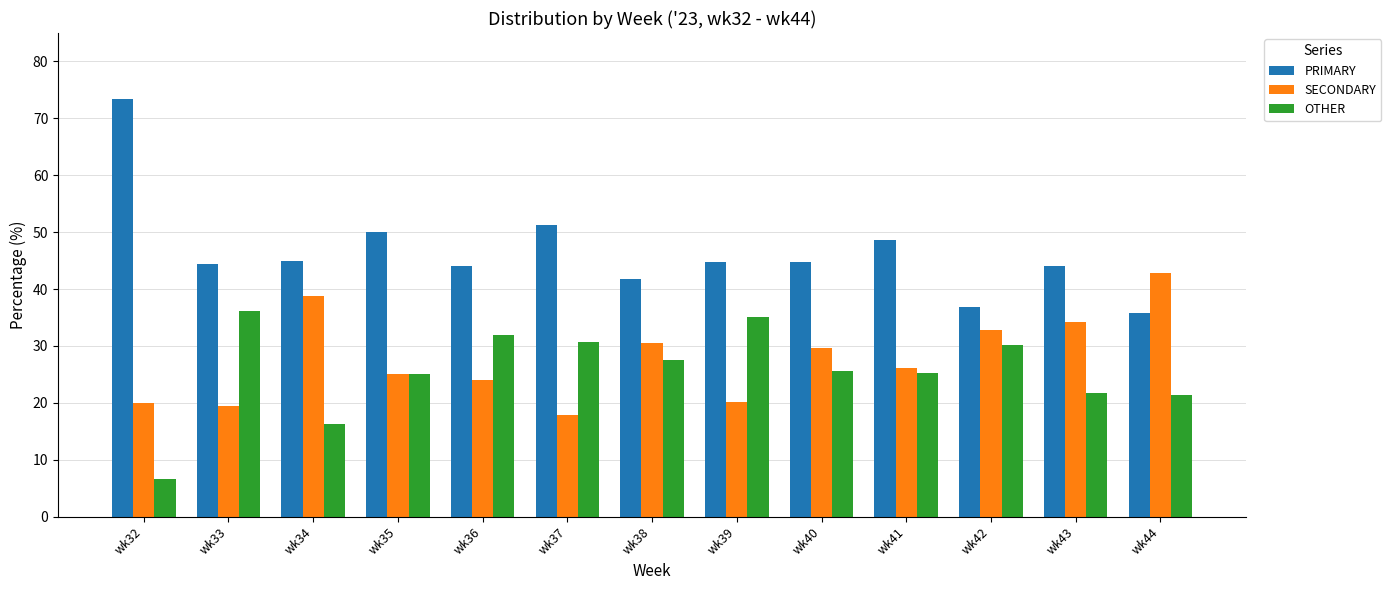

The OTHER series shows 30.8 at wk37. True or false?

True